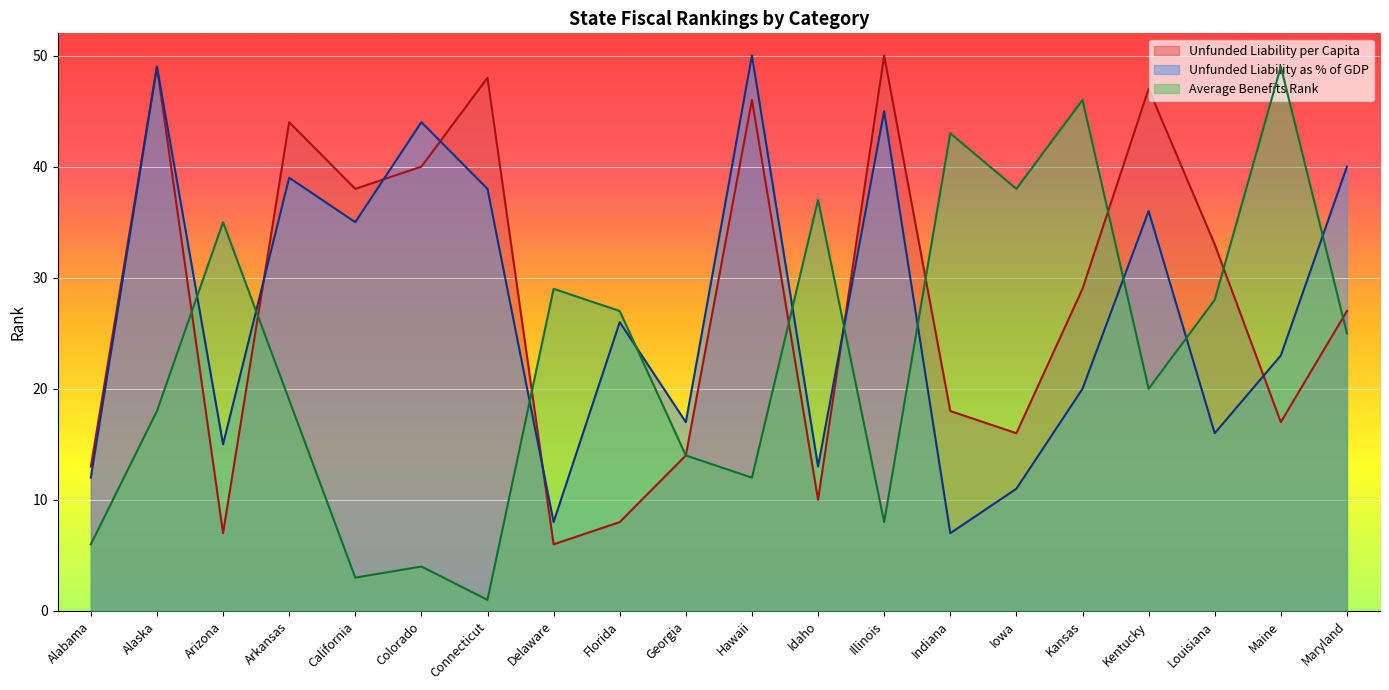

How many lines are shown in the chart?

3